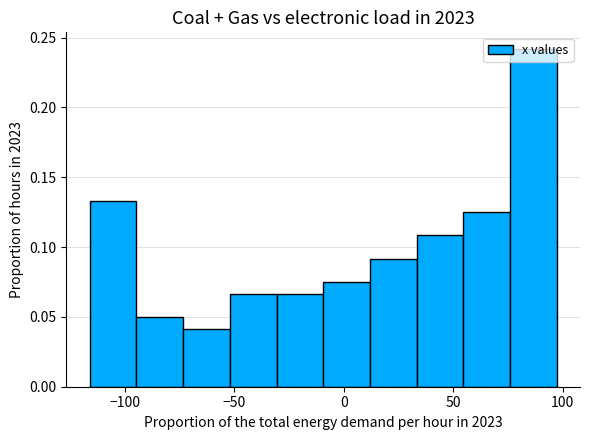

Over which range of the x-axis is the bar tallest?

75 to 95